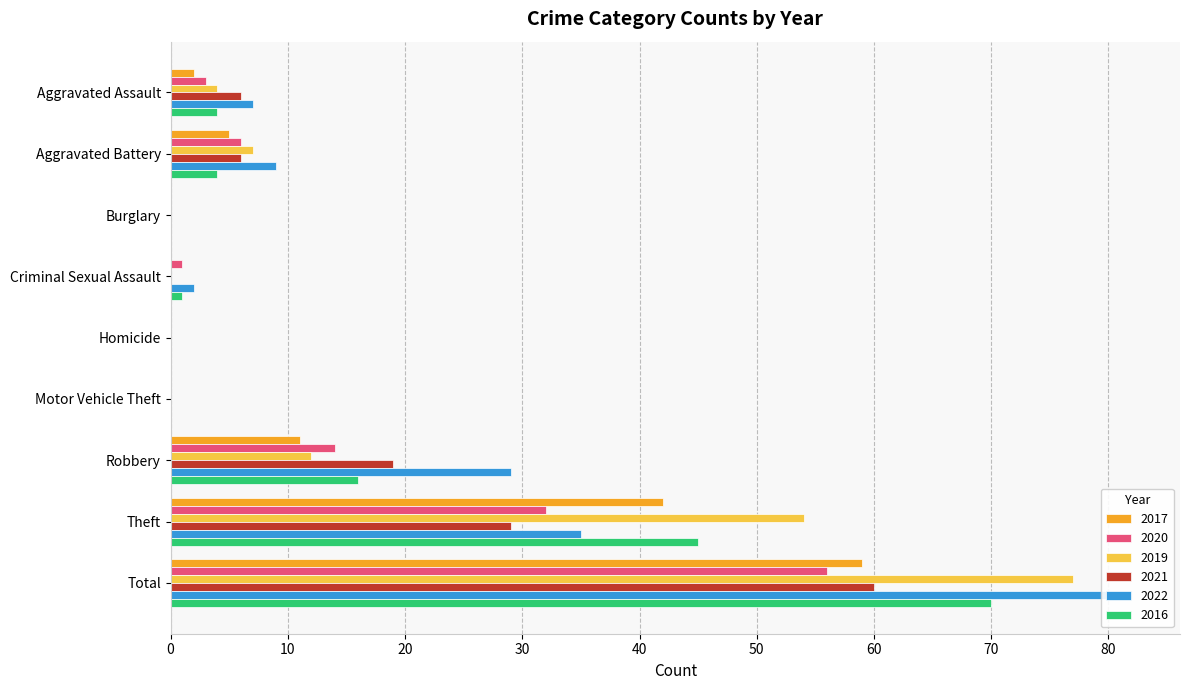

The value of 2020 at Robbery is 14. True or false?

True